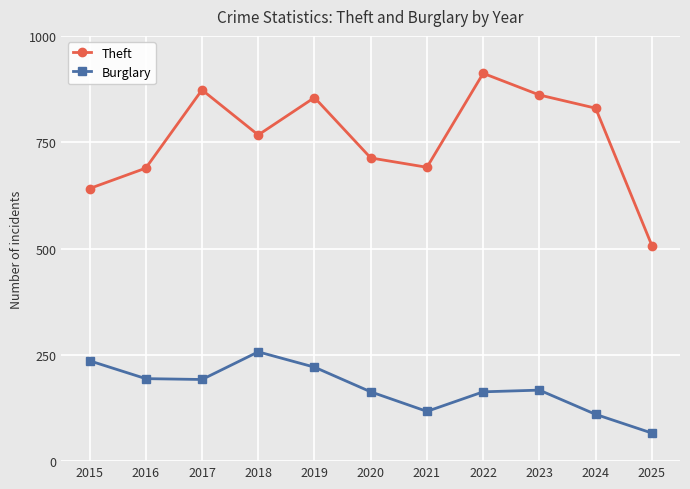

What is the value of the Burglary point at the 9th from the left?

167